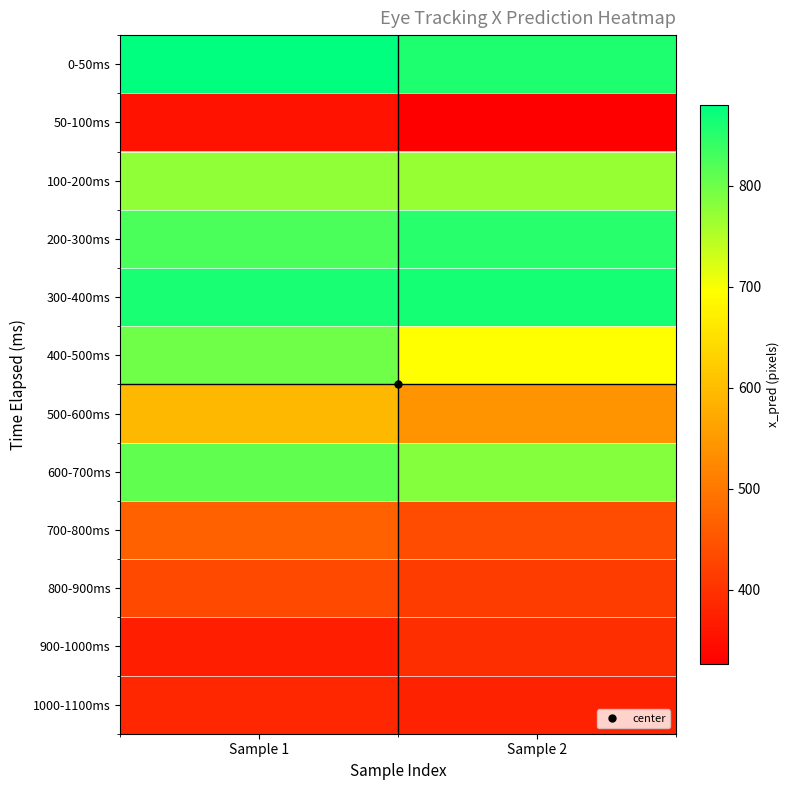

Count the number of categories in the chart.

2